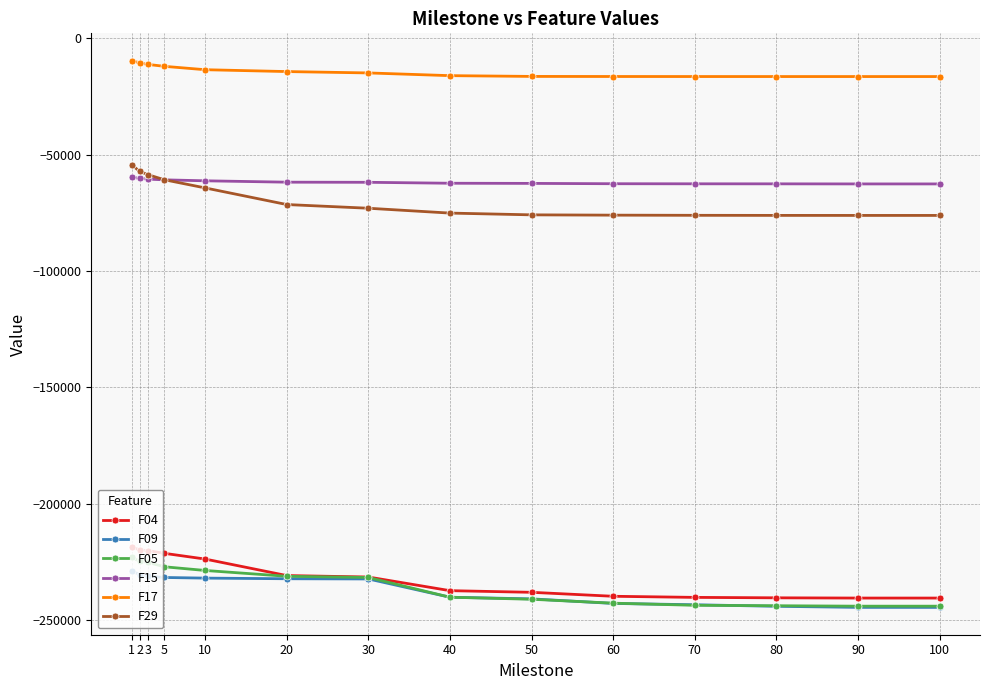

Is this an area chart (filled region under the line)?

No